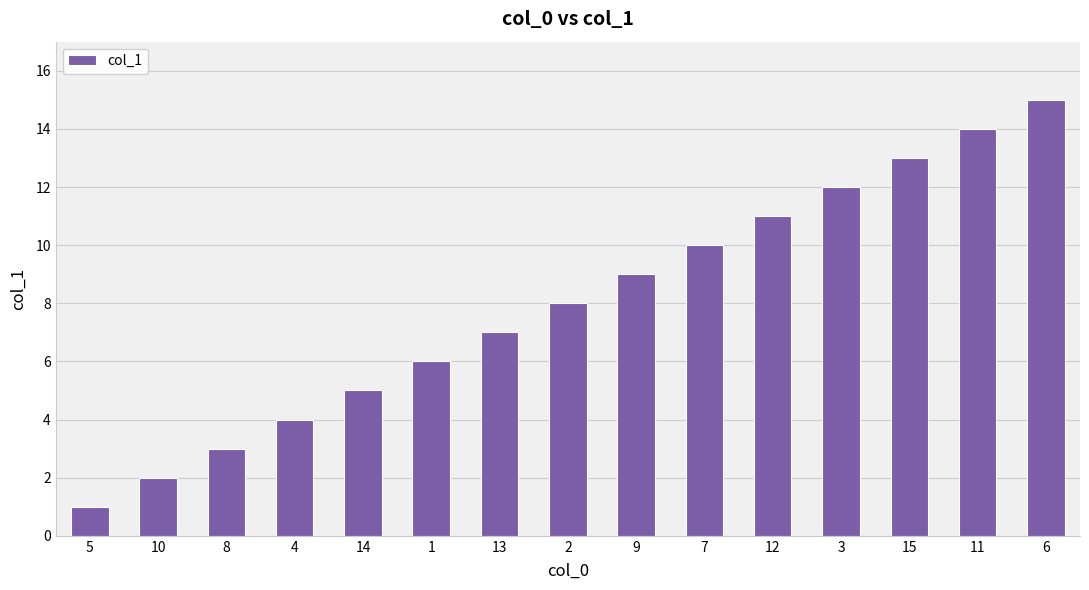

What is the greatest value displayed?

15